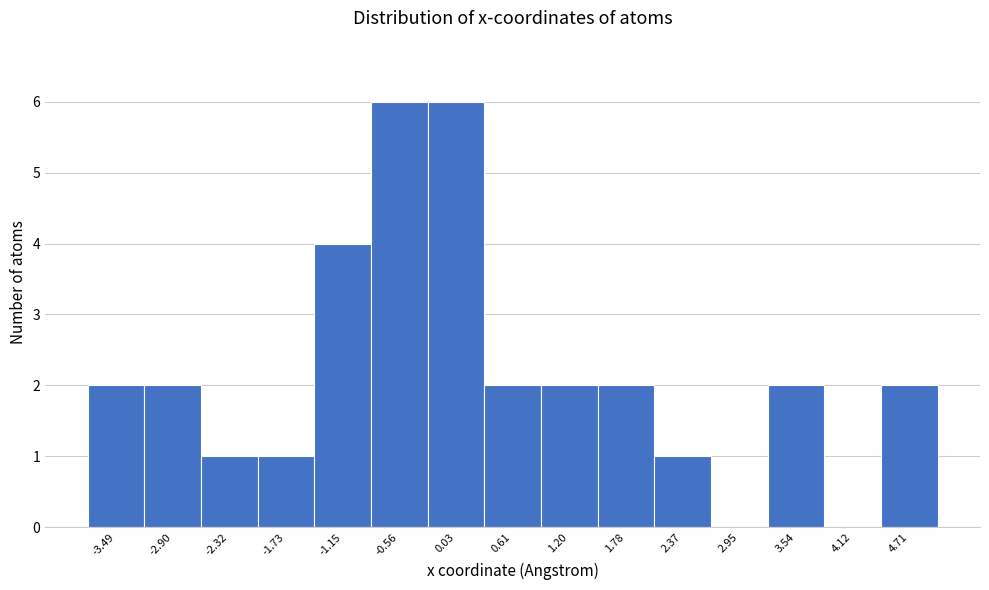

Reading left to right, transcribe this chart: for each bar, give the range it covers on the x-axis and its height. Neither the bar edges nor the heights are printed on the chart, so give them approximately, as read against the axes.

-3.8 to -3.2: 2
-3.2 to -2.6: 2
-2.6 to -2.0: 1
-2.0 to -1.4: 1
-1.4 to -0.9: 4
-0.9 to -0.3: 6
-0.3 to 0.3: 6
0.3 to 0.9: 2
0.9 to 1.5: 2
1.5 to 2.1: 2
2.1 to 2.7: 1
2.7 to 3.2: 0
3.2 to 3.8: 2
3.8 to 4.4: 0
4.4 to 5.0: 2